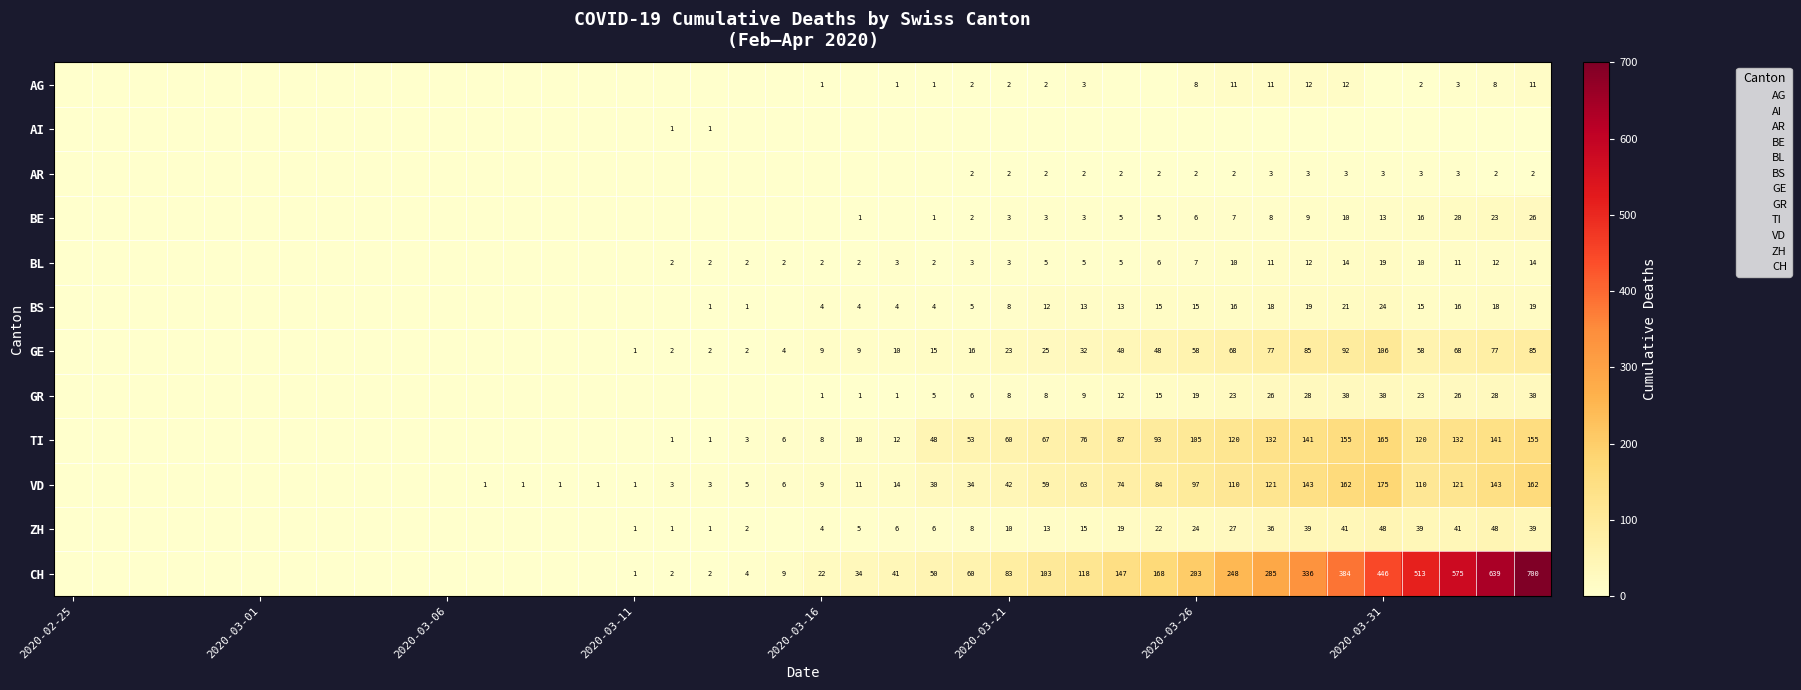

What is the sum of all ZH values?

495